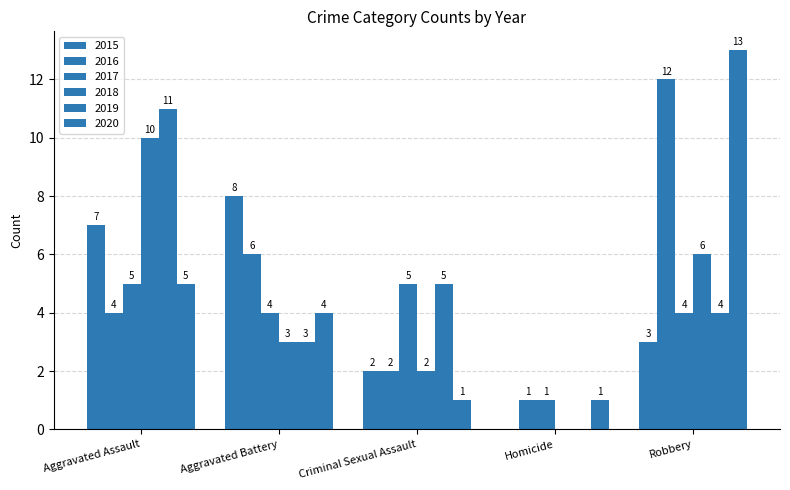

How many categories are shown in the chart?

5